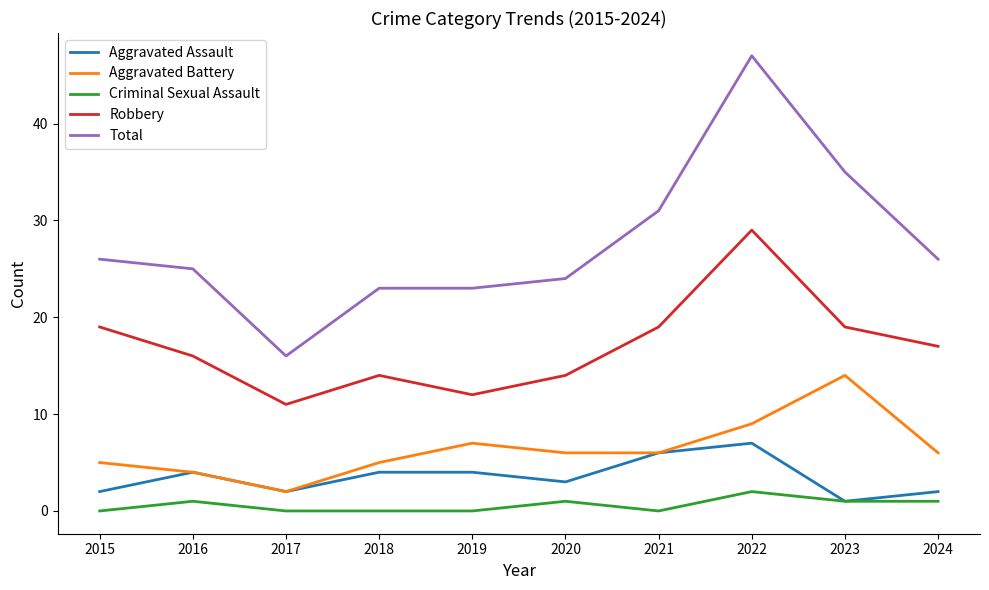

List the series in order of their peak value, lowest first.

Criminal Sexual Assault, Aggravated Assault, Aggravated Battery, Robbery, Total